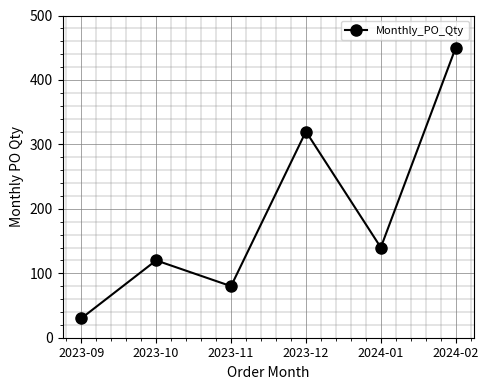

What is the ratio of the value at 2023-12 to the value at 2023-10?

2.7